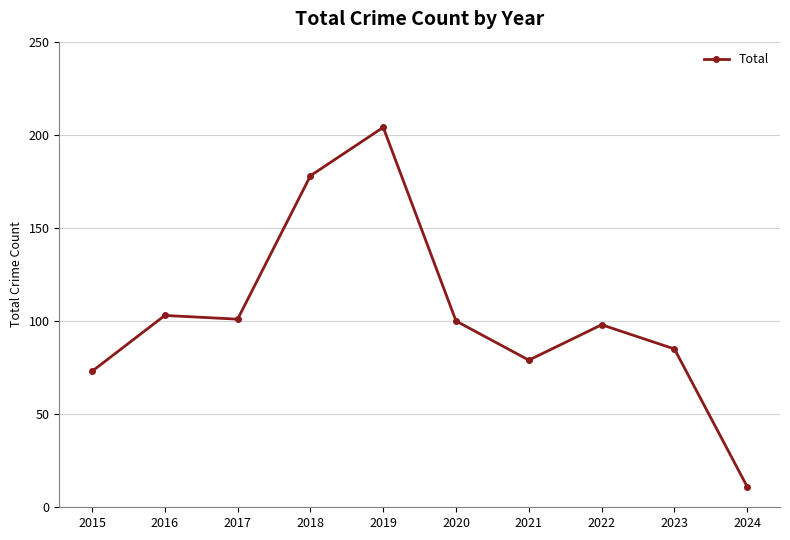

True or false: the data has more than 1 interior local peaks.

True